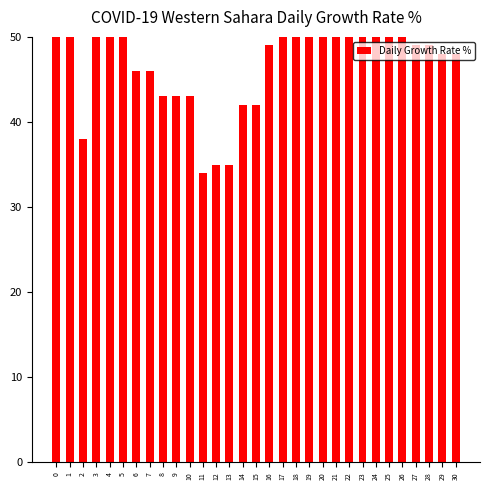

What is the sum of the values at 20 and 12?

101